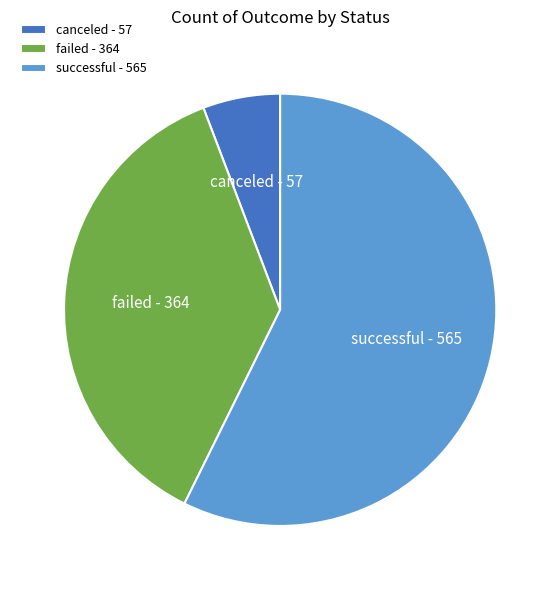

What is the majority slice?

successful